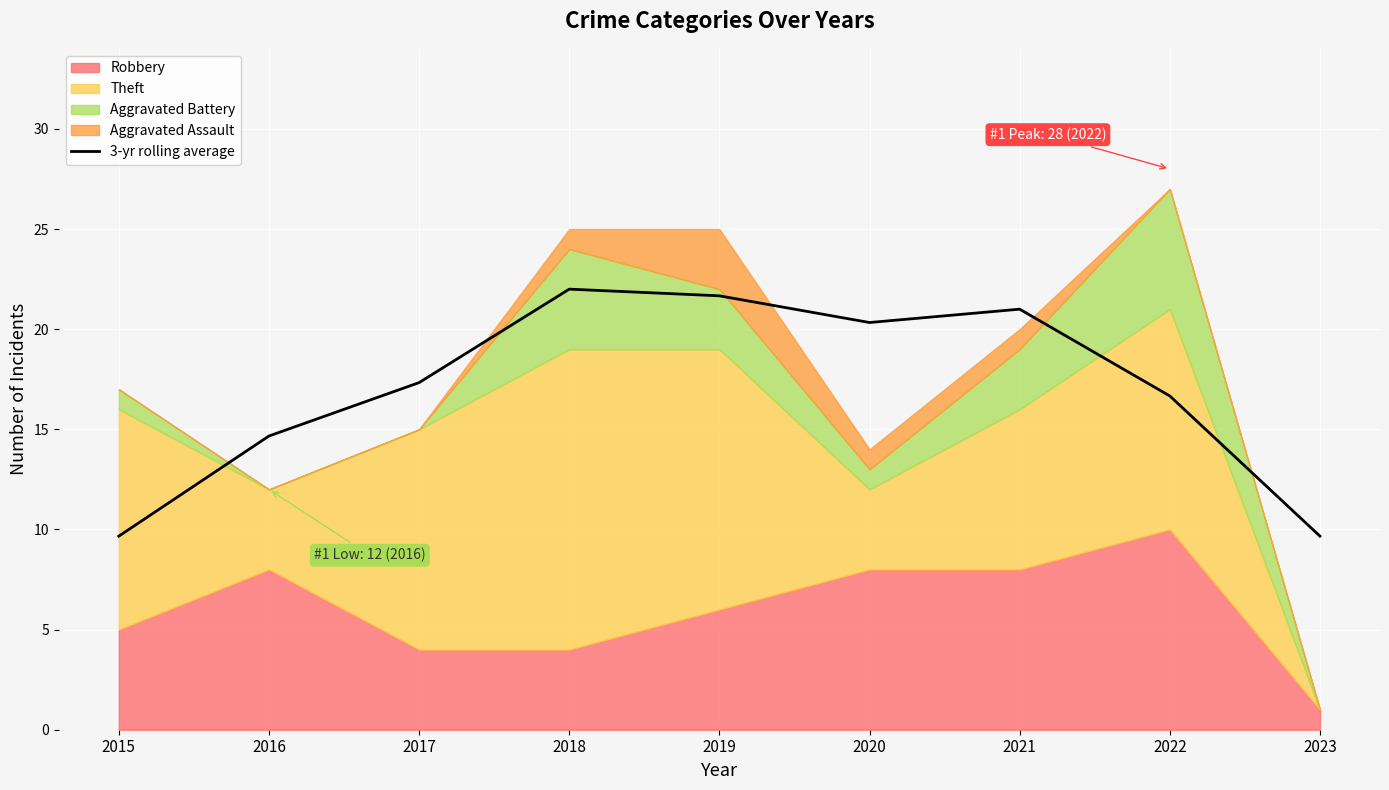

Reading right to left, list all the values displayed in this chart.

2023=9.7	2022=16.7	2021=21.0	2020=20.3	2019=21.7	2018=22.0	2017=17.3	2016=14.7	2015=9.7